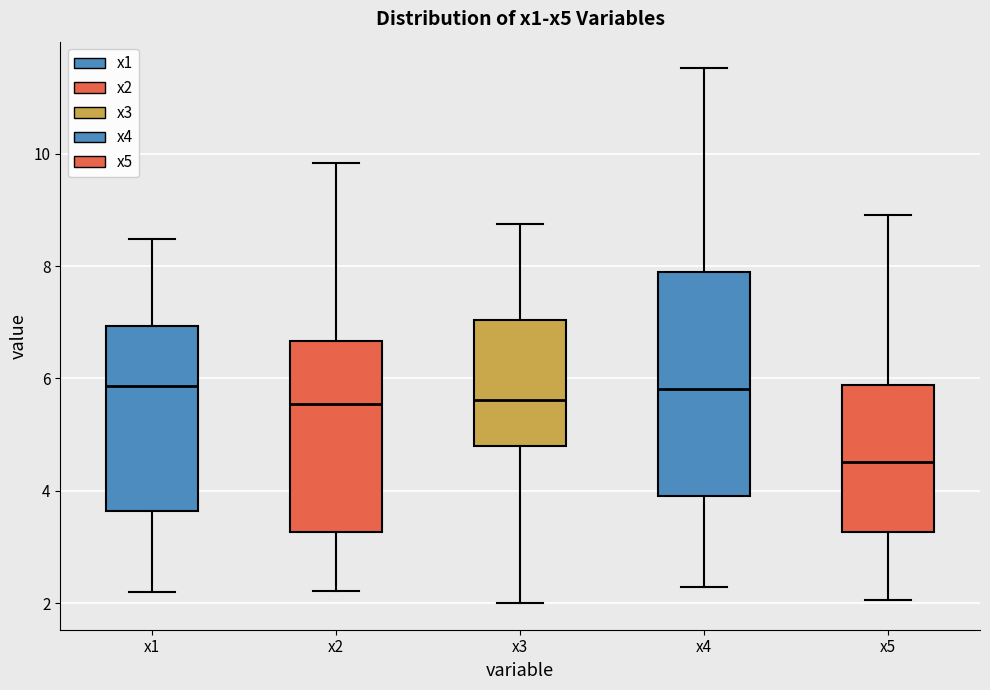

Which box's median line is the lowest?

x5